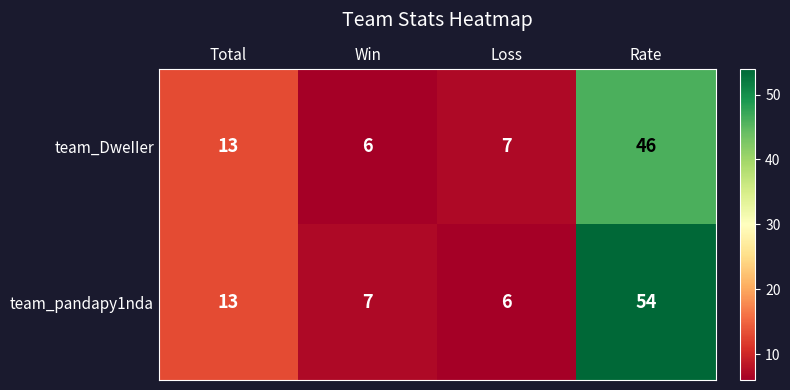

What is the difference between the team_pandapy1nda values at Rate and Total?

41